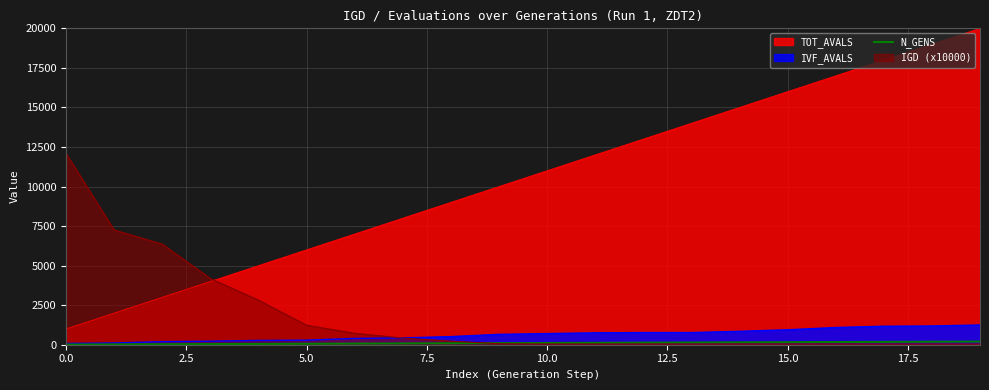

Rank the series by their maximum value, from lowest to highest.

N_GENS, IVF_AVALS, IGD (x10000), TOT_AVALS